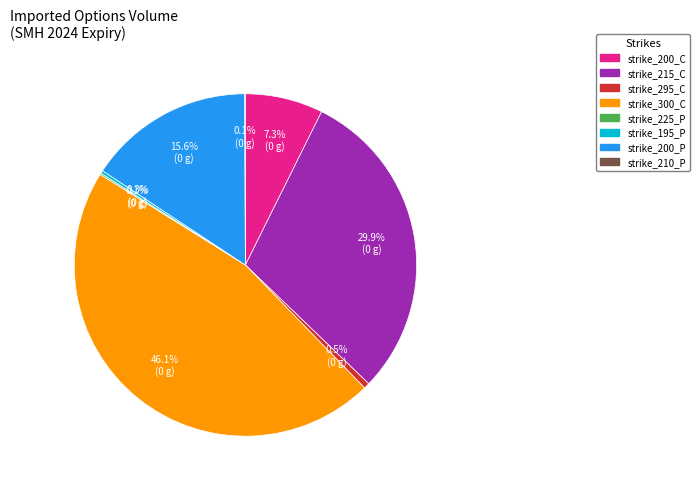

To the nearest percent, what is the difference between the largest and smallest slice percentages?

46%